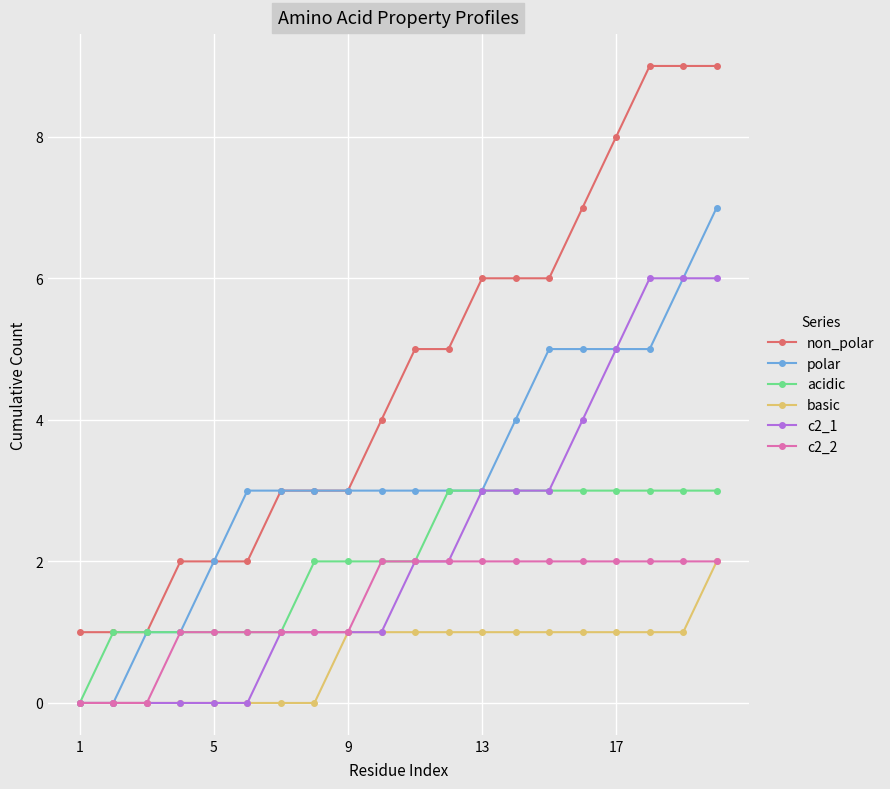

What is the value of the non_polar point at the 18th from the left?

9